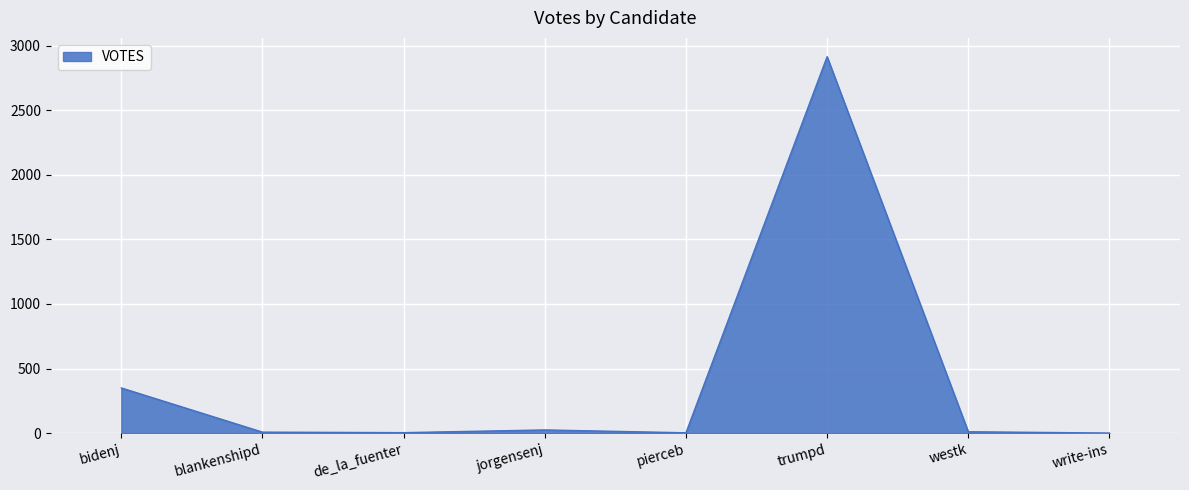

Where does the data first go above 11?

bidenj